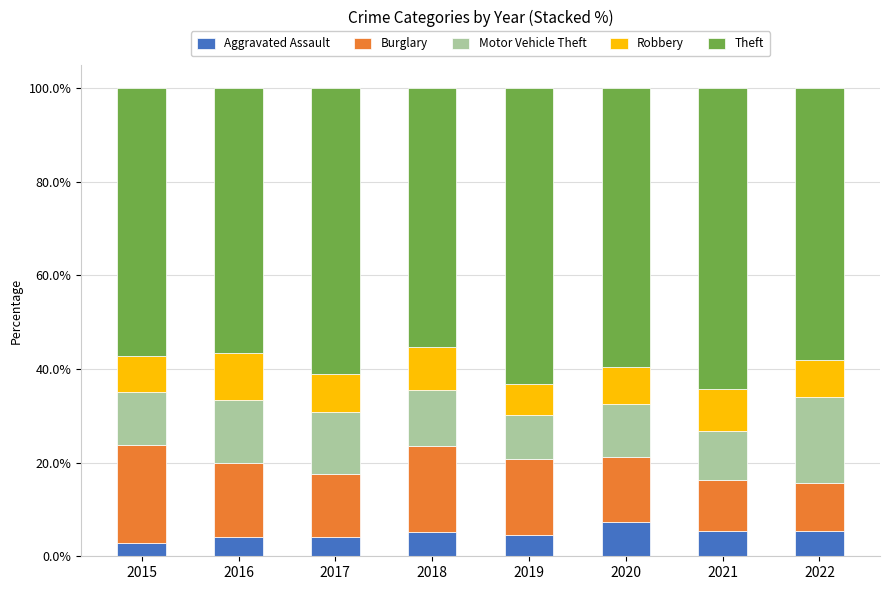

What is the sum of the Aggravated Assault values at 2018 and 2017?

9.3